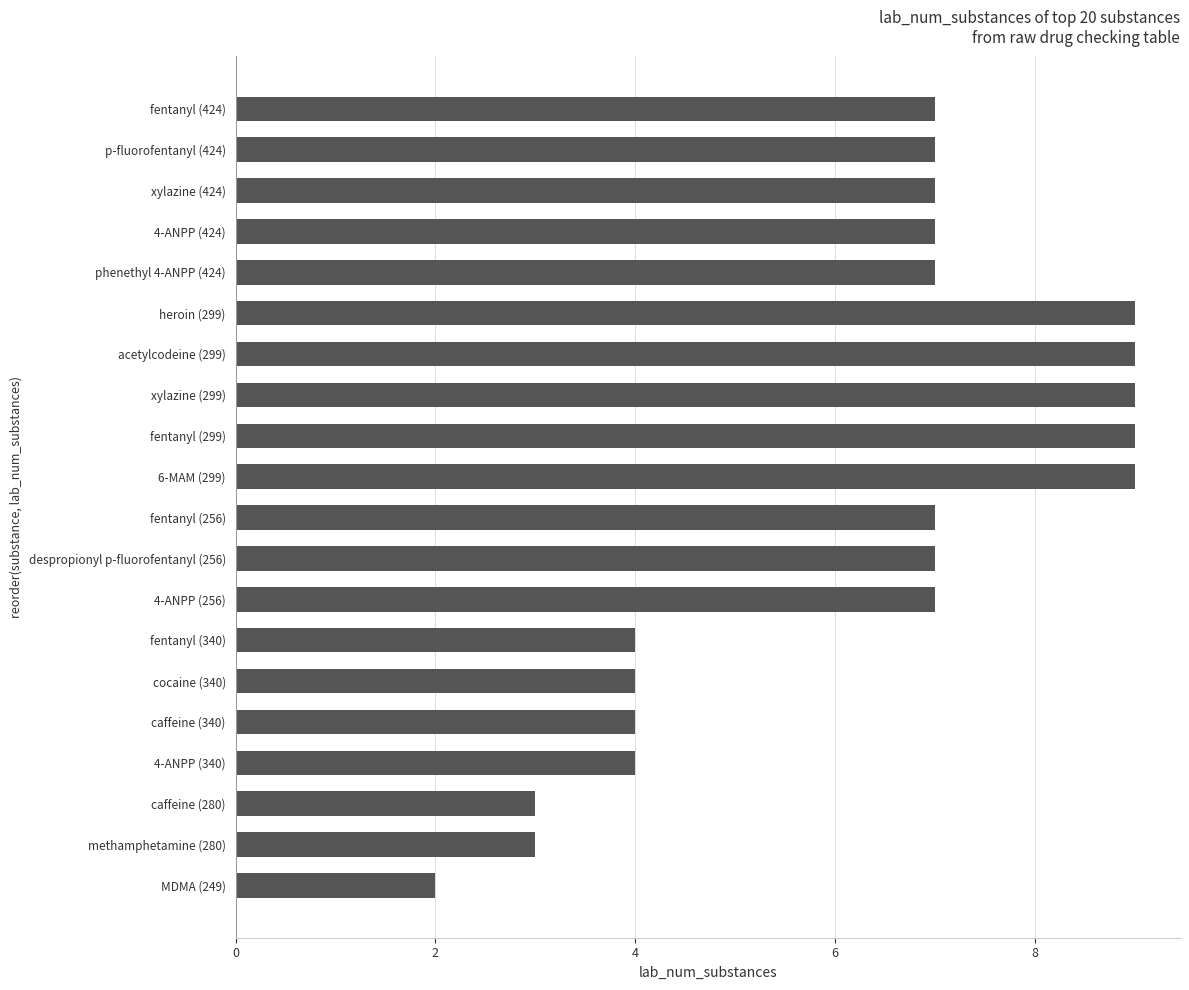

What is the difference between the second highest and second lowest values?

6